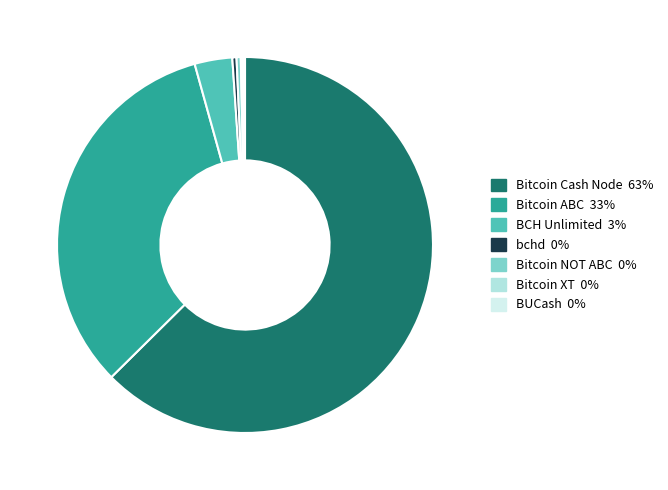

Which category has the biggest portion of the pie?

Bitcoin Cash Node